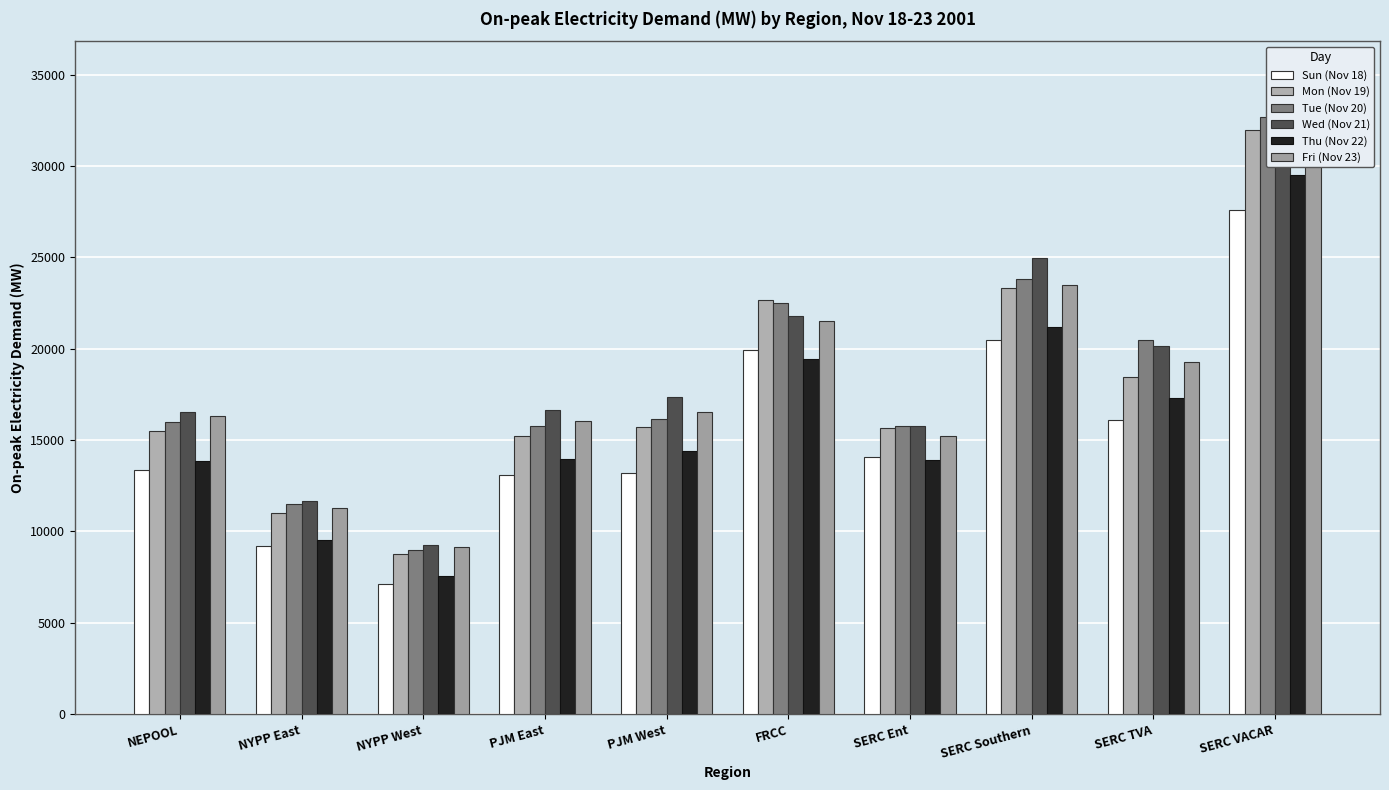

What is the spread (max minus min) of values at NYPP West?

2156.0